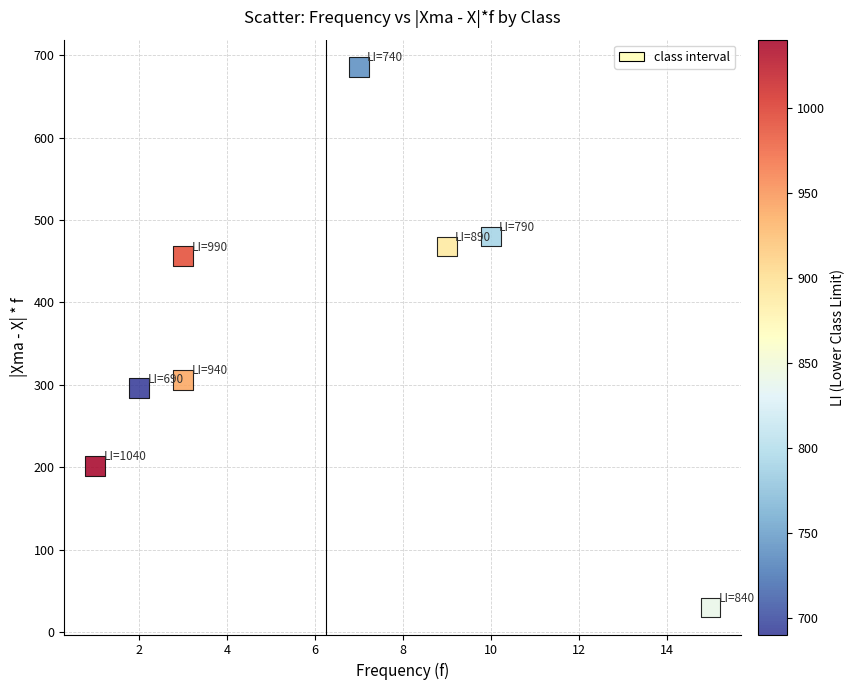

What Y value in the scatter plot is closest to 358?

306